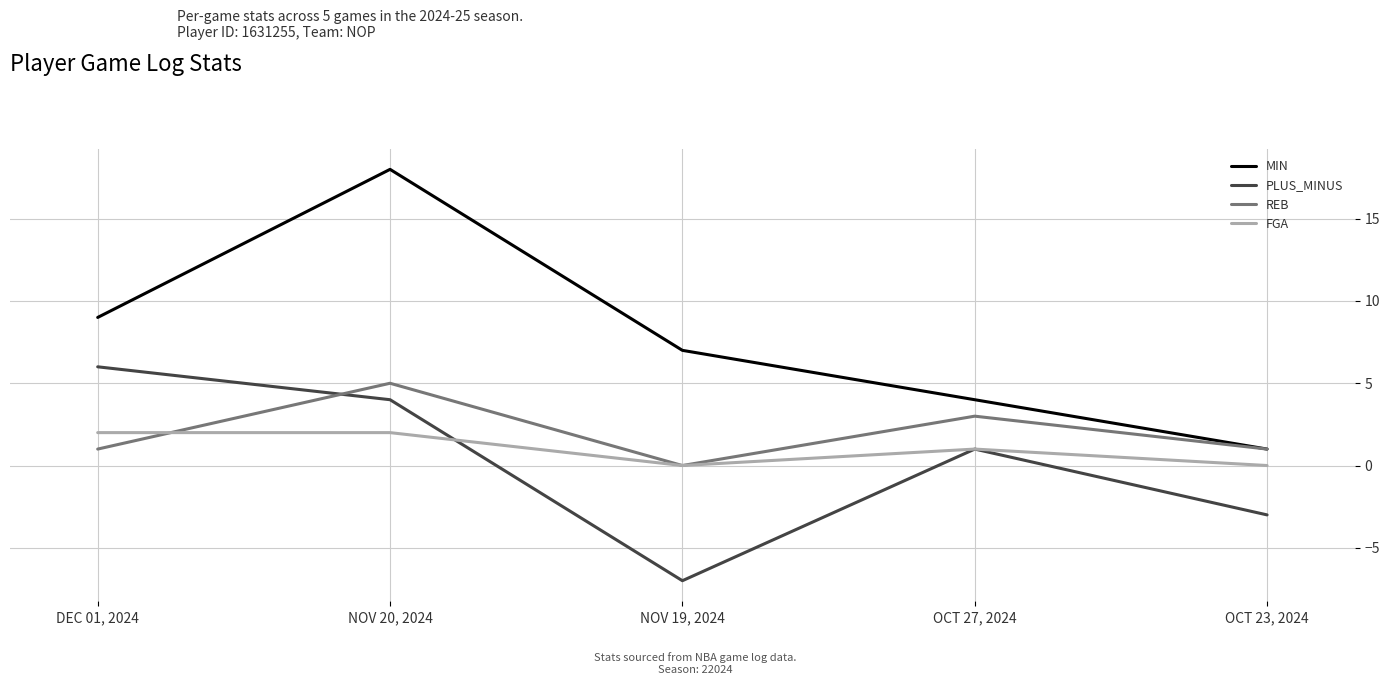

List the labels in order of PLUS_MINUS value, smallest first.

NOV 19, 2024, OCT 23, 2024, OCT 27, 2024, NOV 20, 2024, DEC 01, 2024